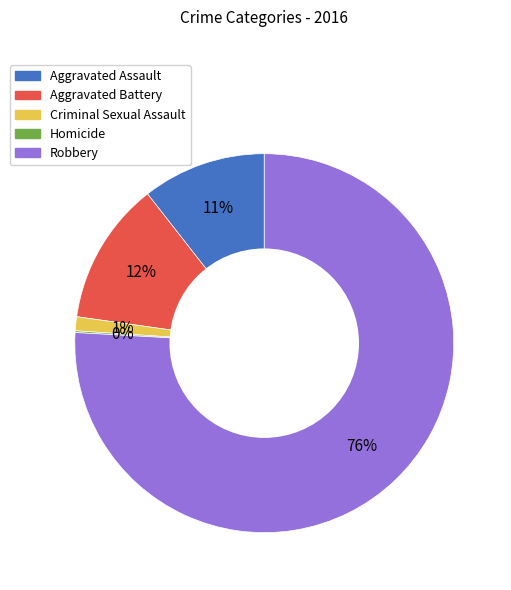

Which category accounts for the majority?

Robbery